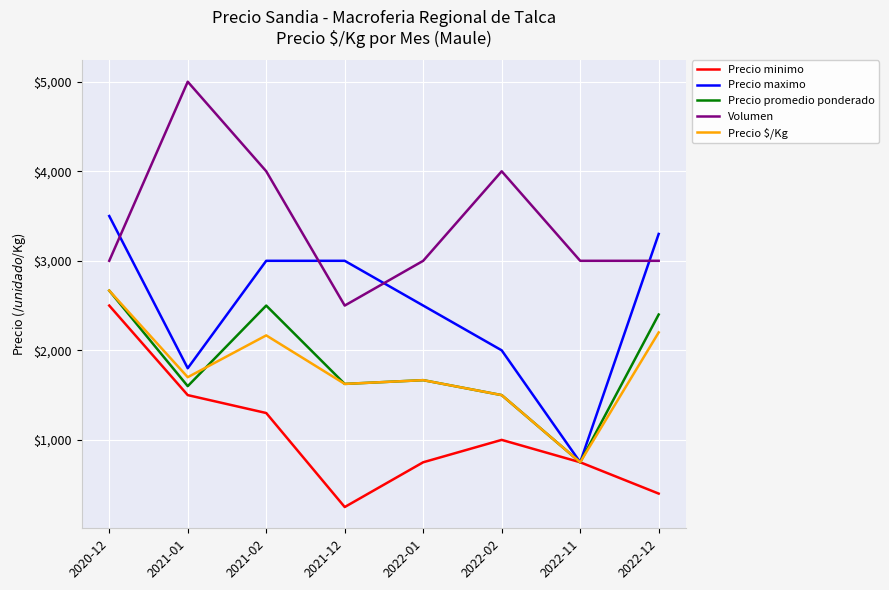

Where is the first local minimum for Precio minimo?

2021-12